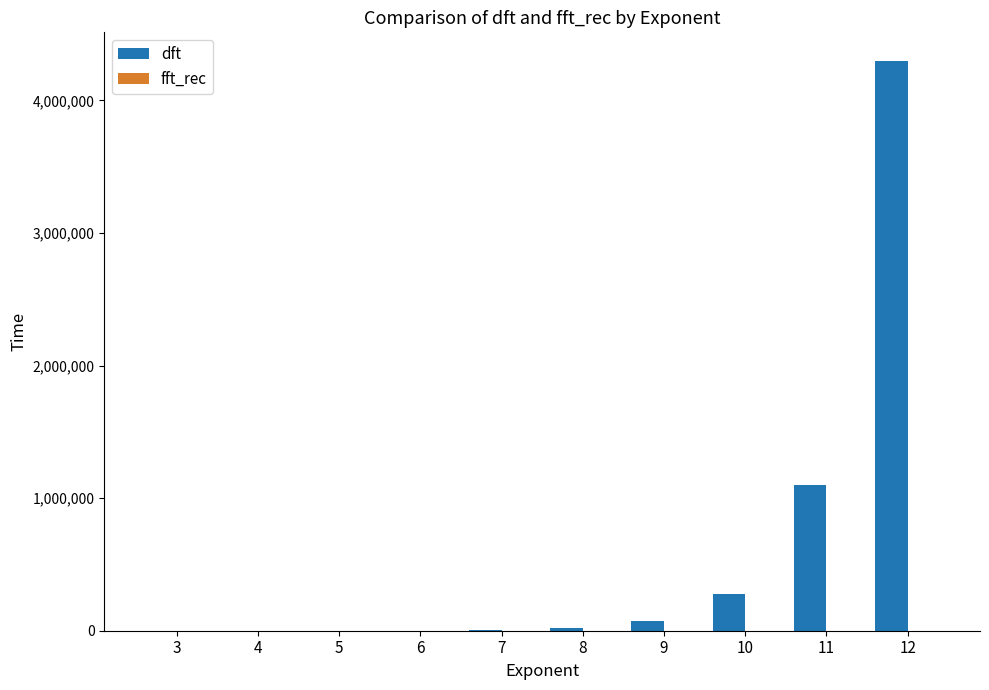

Is it true that dft equals 138 at 4?

True